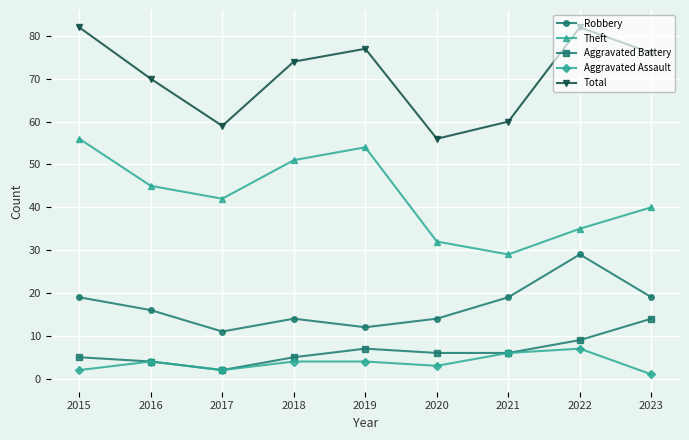

Reading right to left, transcribe all the data shown in this chart.

Robbery: 2023=19	2022=29	2021=19	2020=14	2019=12	2018=14	2017=11	2016=16	2015=19
Theft: 2023=40	2022=35	2021=29	2020=32	2019=54	2018=51	2017=42	2016=45	2015=56
Aggravated Battery: 2023=14	2022=9	2021=6	2020=6	2019=7	2018=5	2017=2	2016=4	2015=5
Aggravated Assault: 2023=1	2022=7	2021=6	2020=3	2019=4	2018=4	2017=2	2016=4	2015=2
Total: 2023=76	2022=82	2021=60	2020=56	2019=77	2018=74	2017=59	2016=70	2015=82